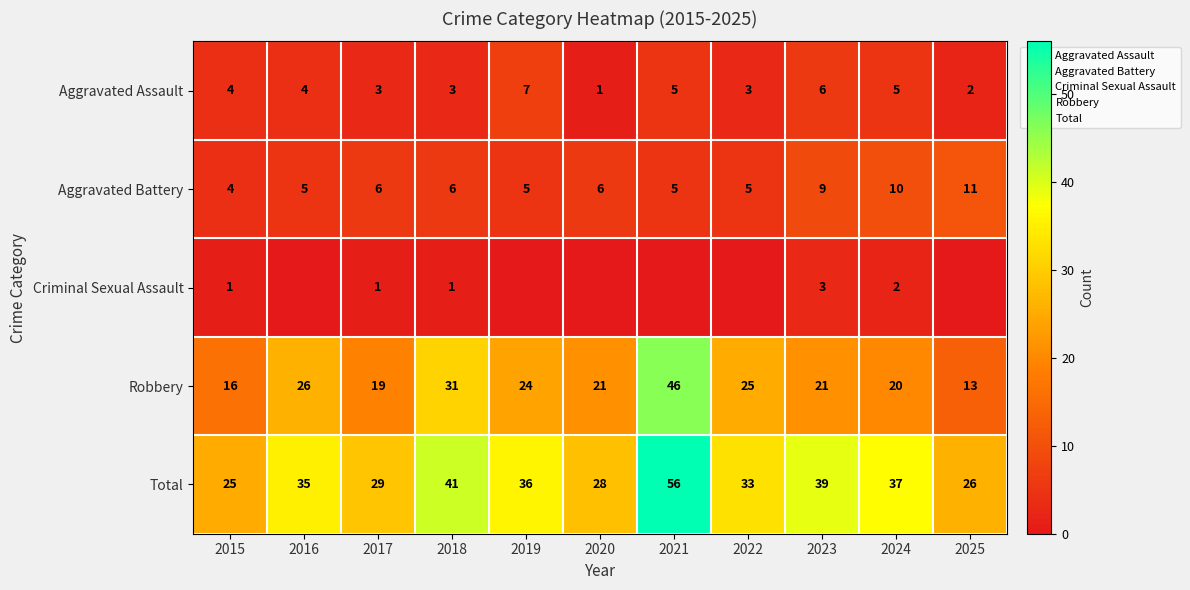

What is the lowest value of the Robbery series?

13